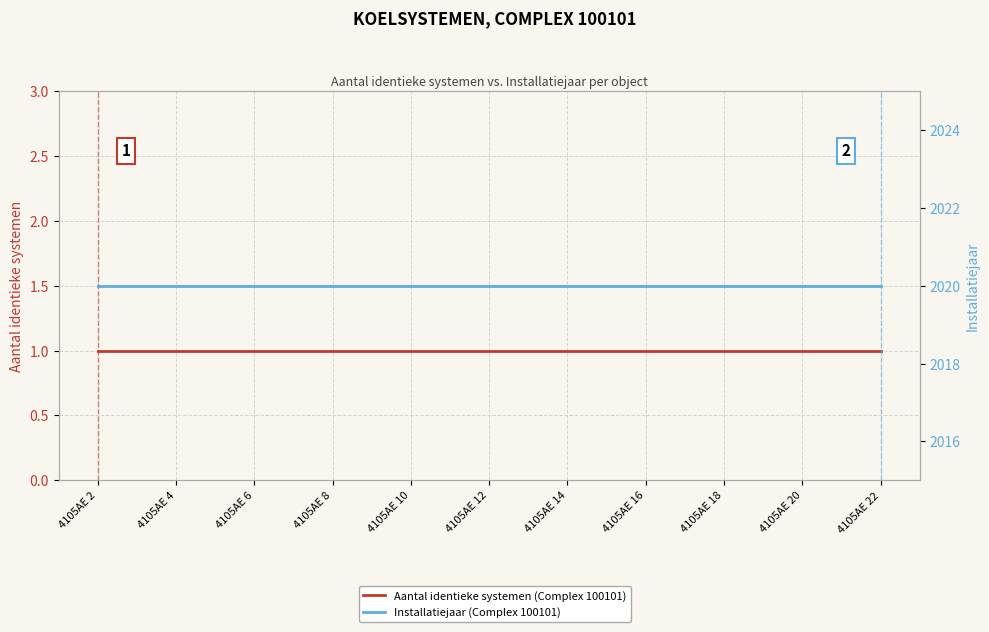

True or false: Installatiejaar (Complex 100101) and Aantal identieke systemen (Complex 100101) intersect in this chart.

False